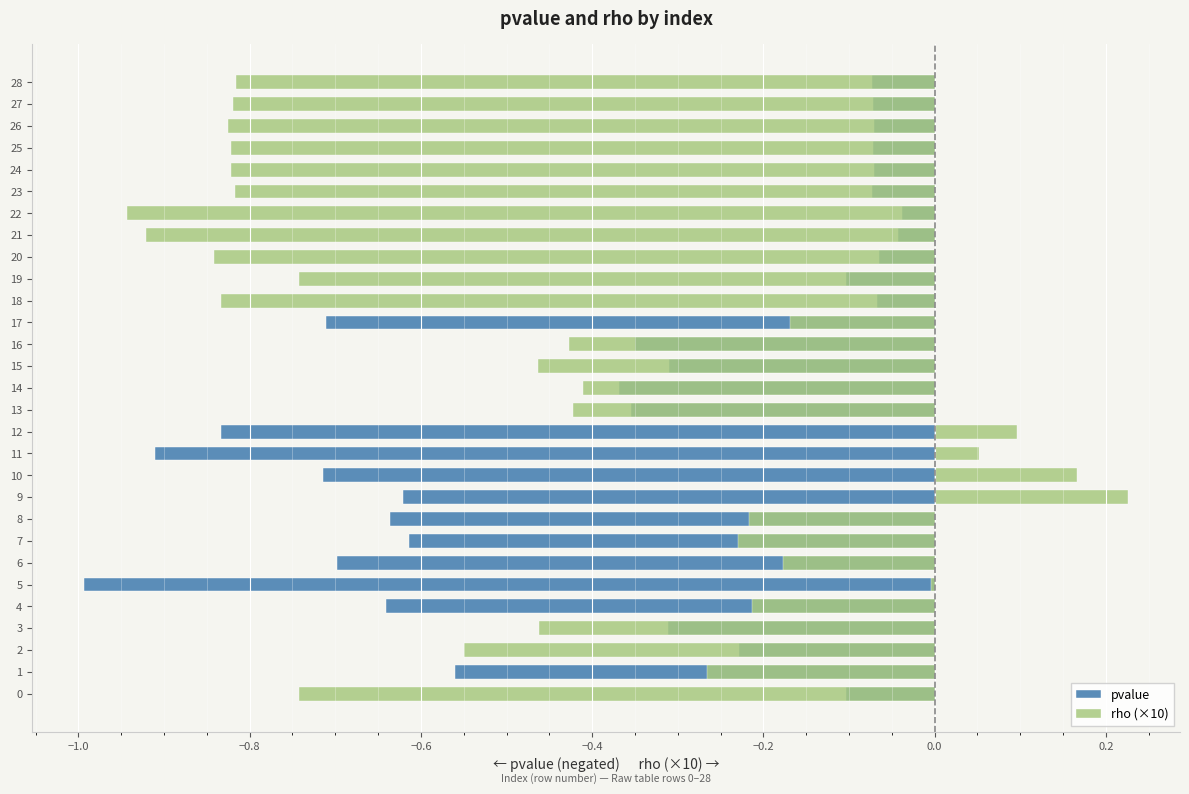

What is the label of the 10th bar from the right?

19